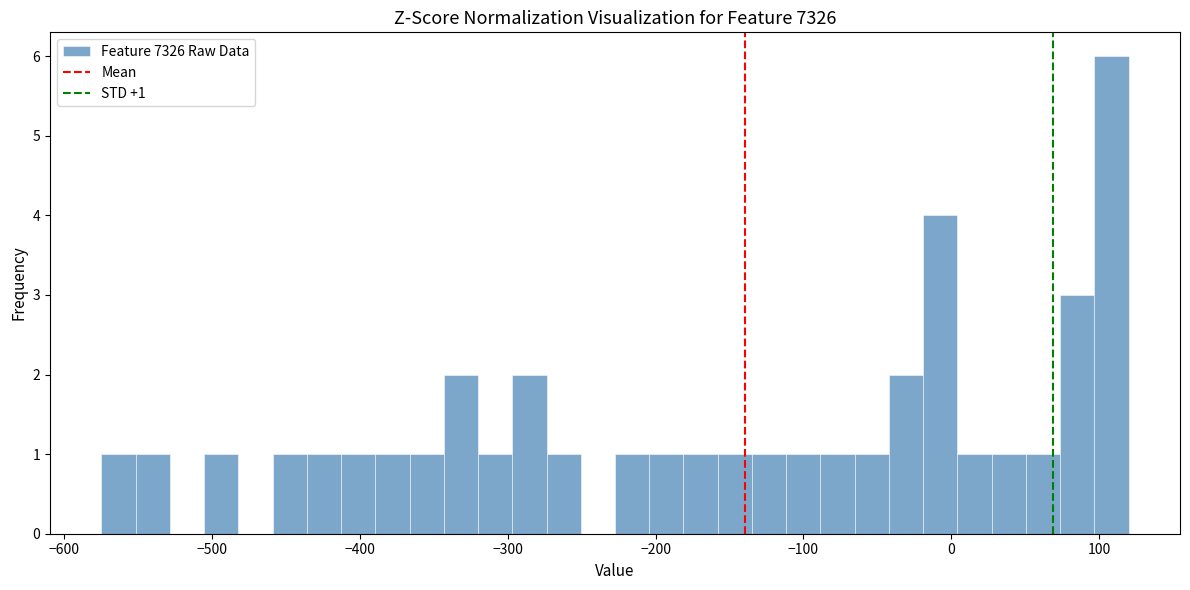

Around what value on the x-axis is the tallest bar? Give the approximate position of its centre, as read against the axis.

110